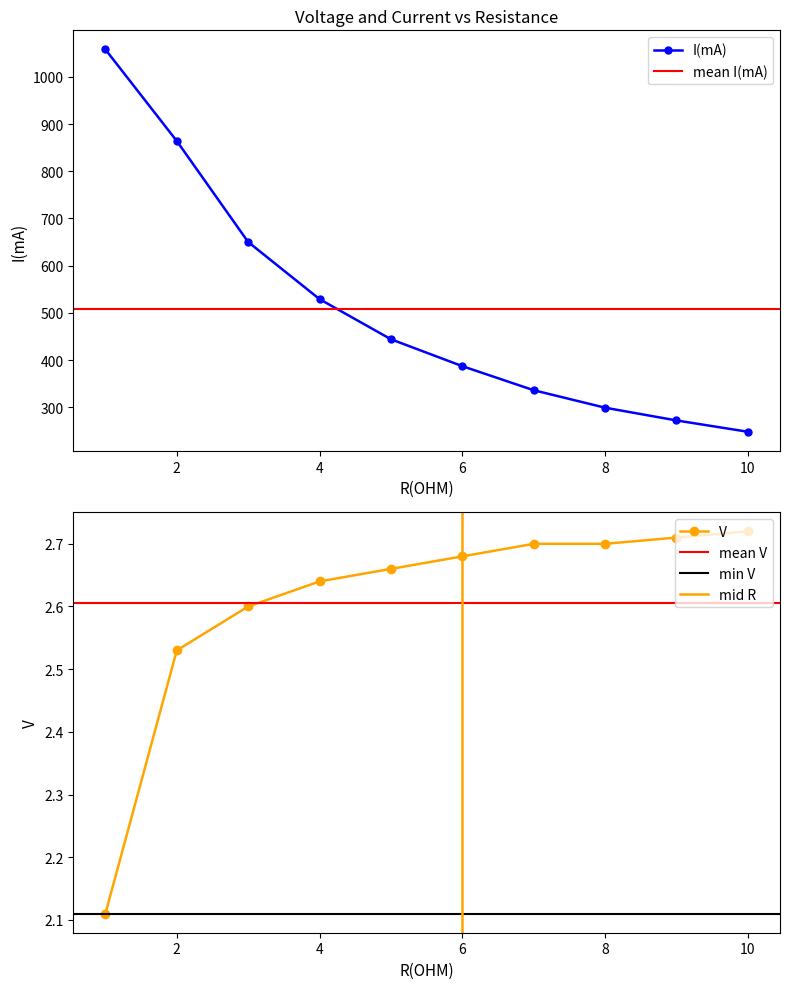

What is the minimum value for V?

2.1